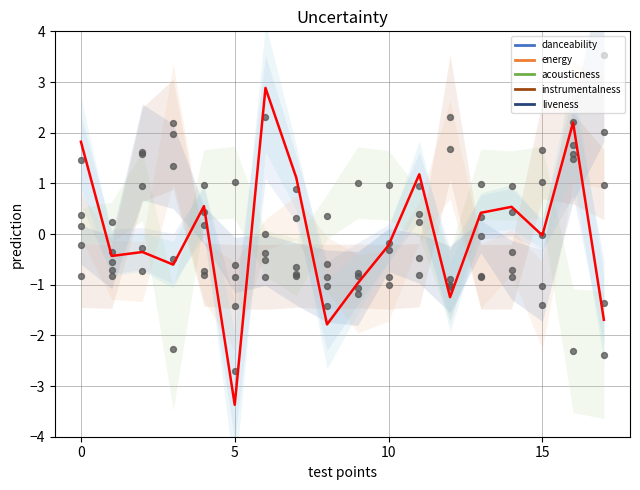

What is the change in value from 7 to 17?

-2.8